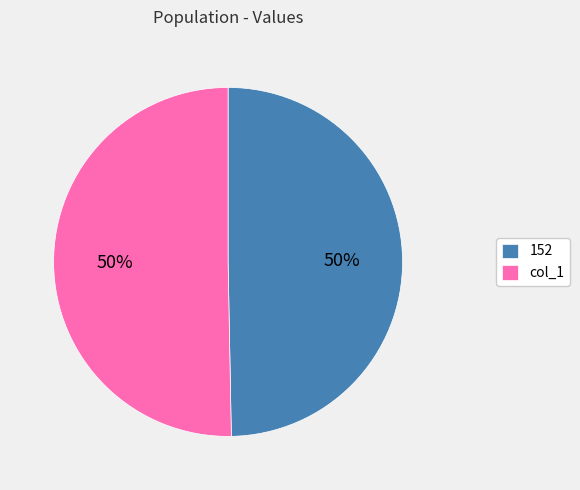

Approximately how many times larger is the value at 152 compared to col_1?

1.0